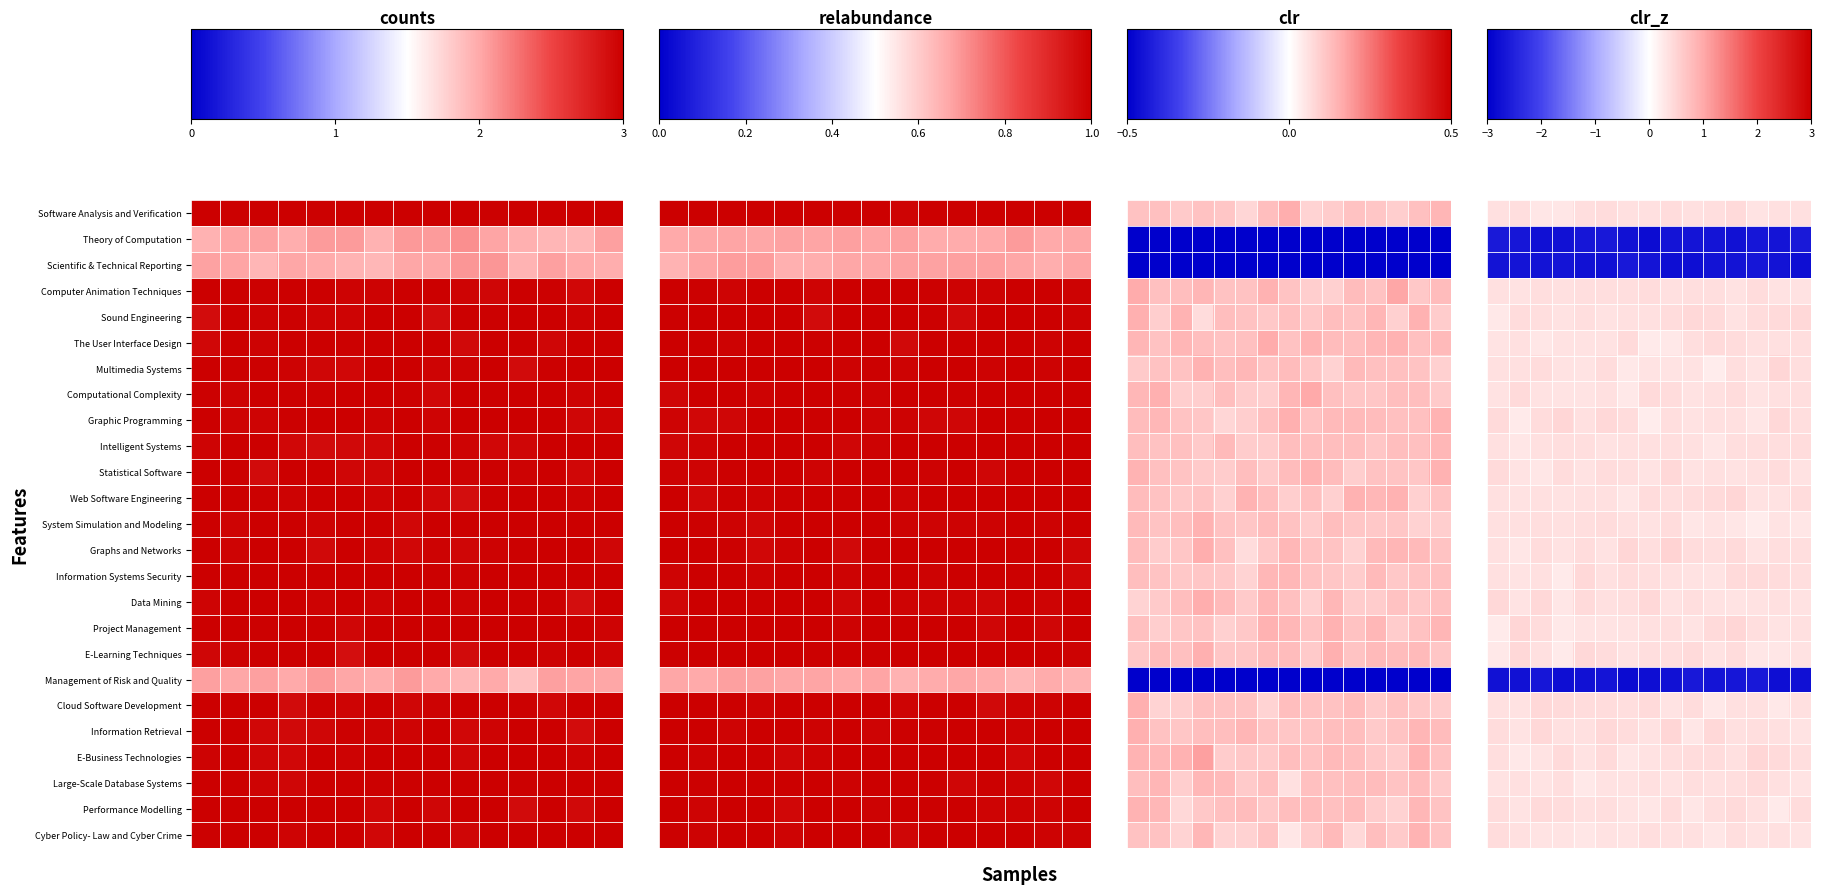

Which has a higher value, 10 or 9?

10